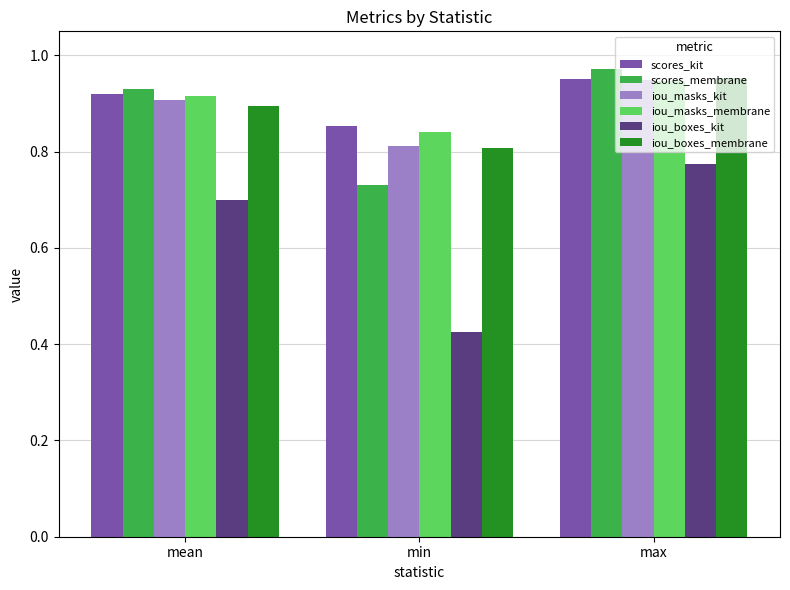

What is the total value across all series at max?

5.5